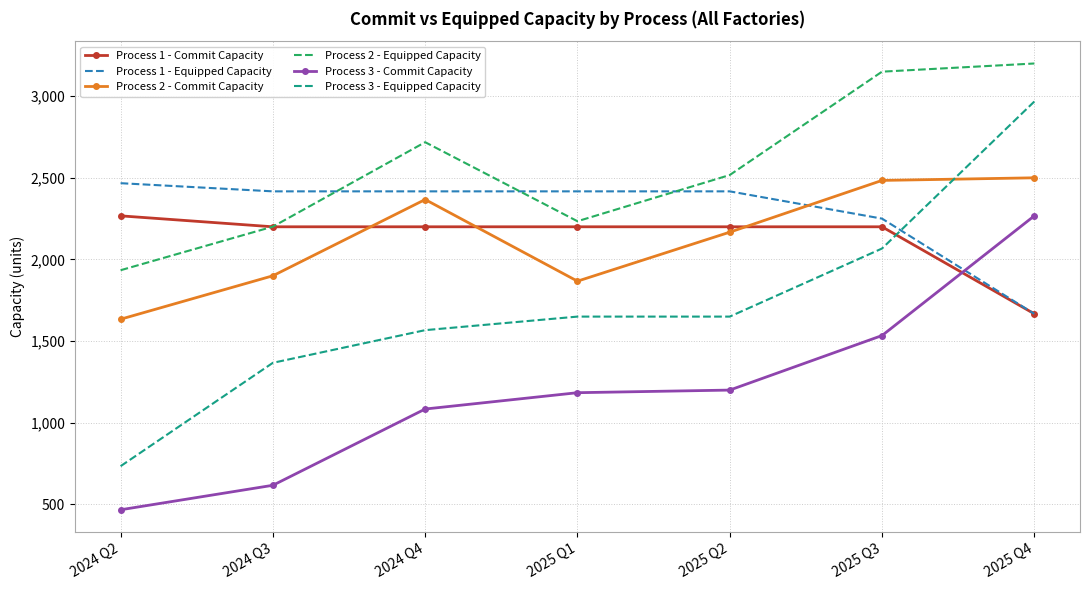

What is the sum of all Process 2 - Commit Capacity values?

14919